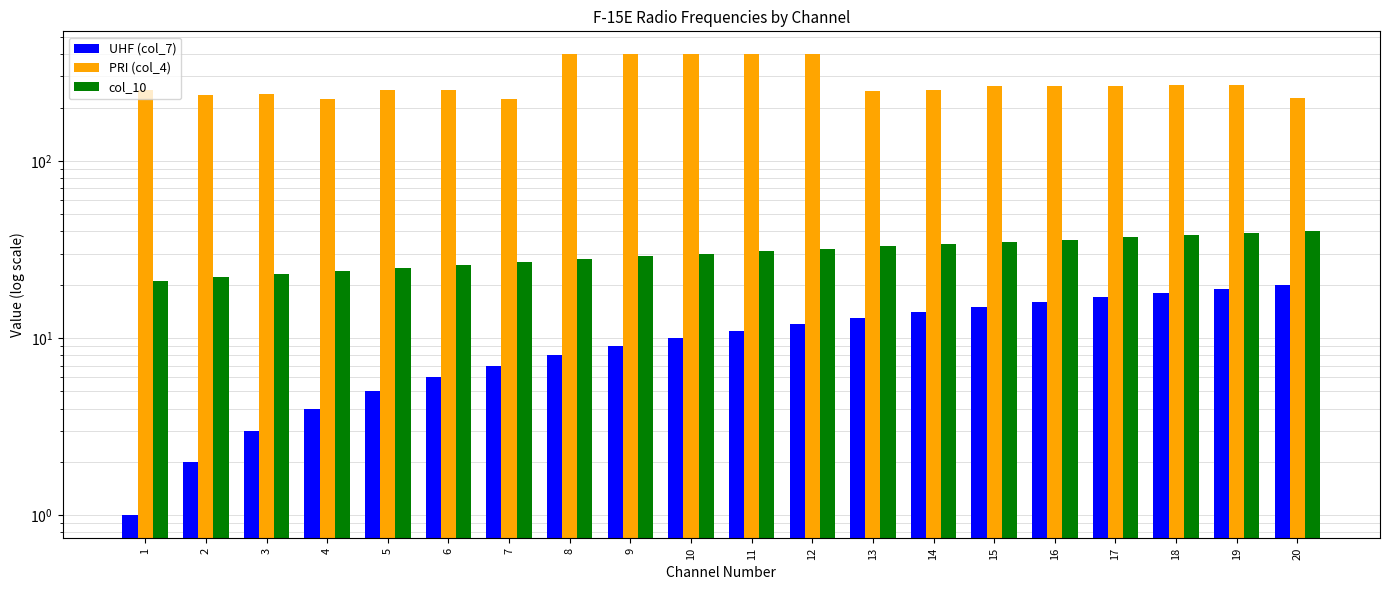

What is the total value across all series at 20?

285.7